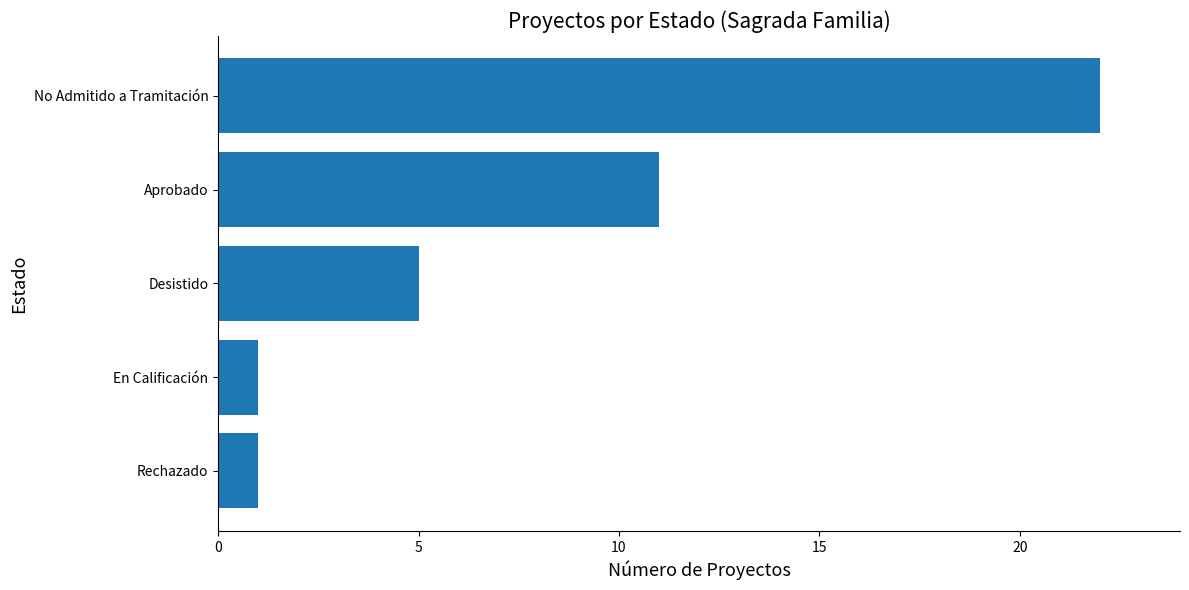

What is the label of the 3rd bar from the top?

Desistido